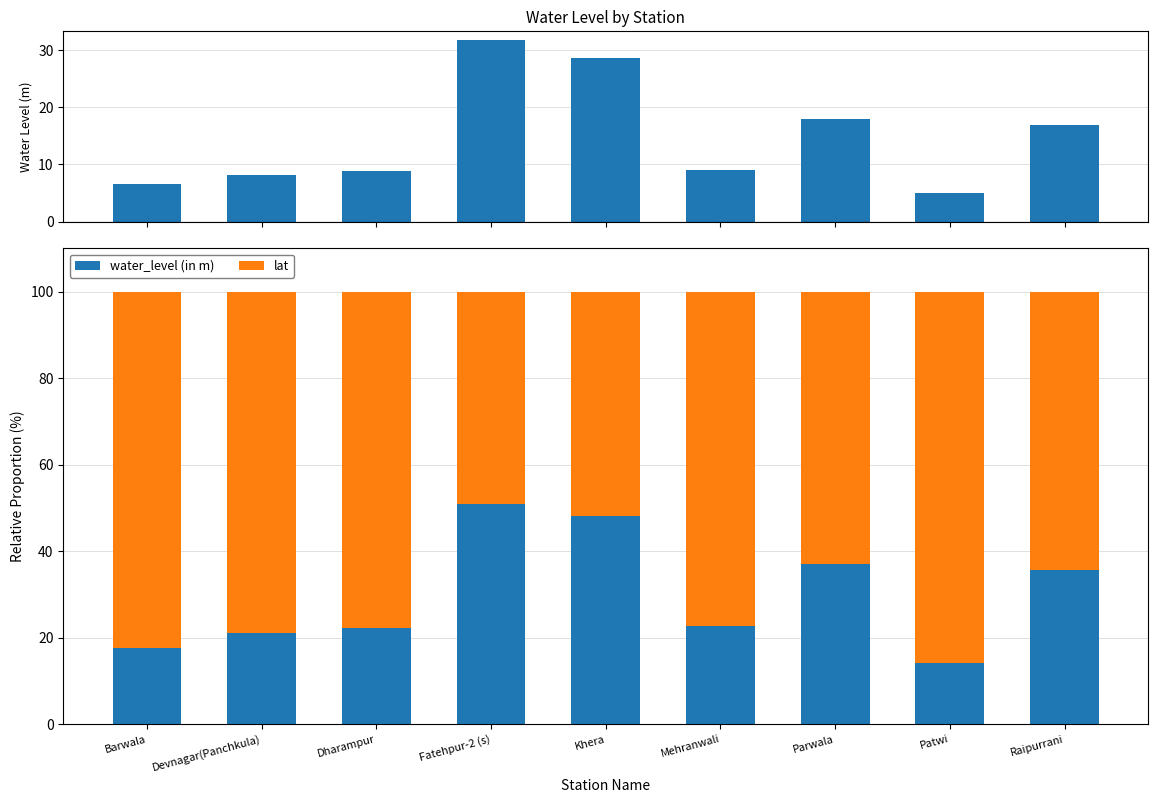

How many groups of bars are there?

9